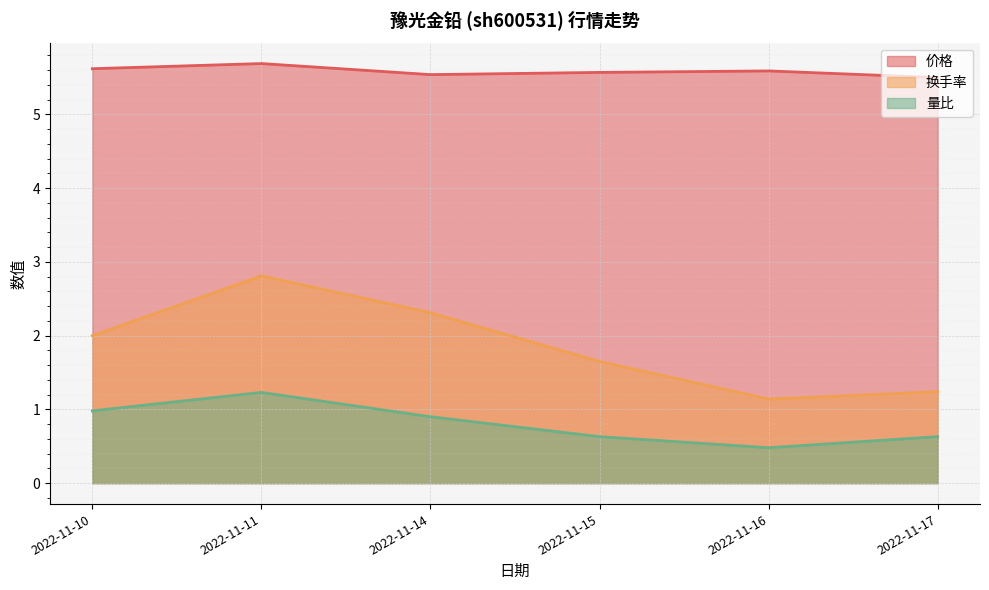

True or false: 量比 has a value of 1.2 at 2022-11-11.

True